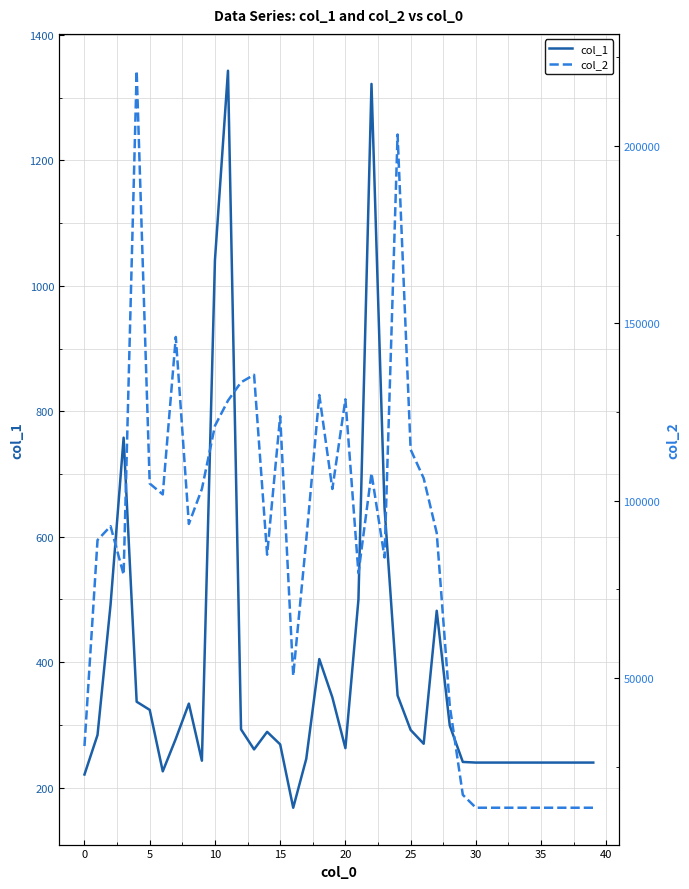

What is the minimum value for col_1?

168